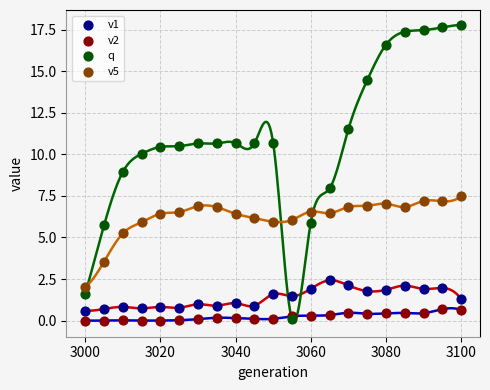

What are all the series names shown in the legend?

v1, v2, q, v5